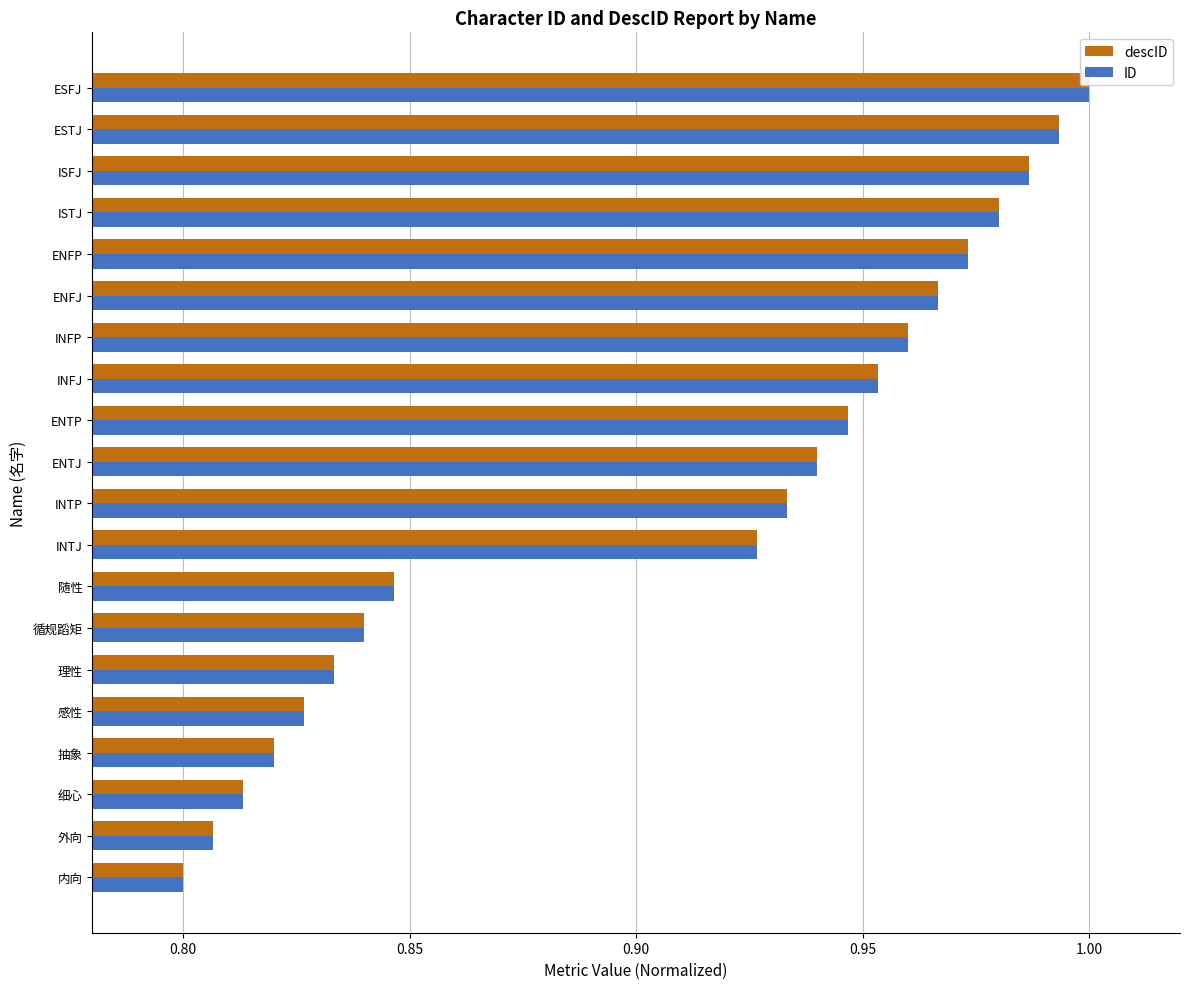

Which series has the widest spread of values?

descID